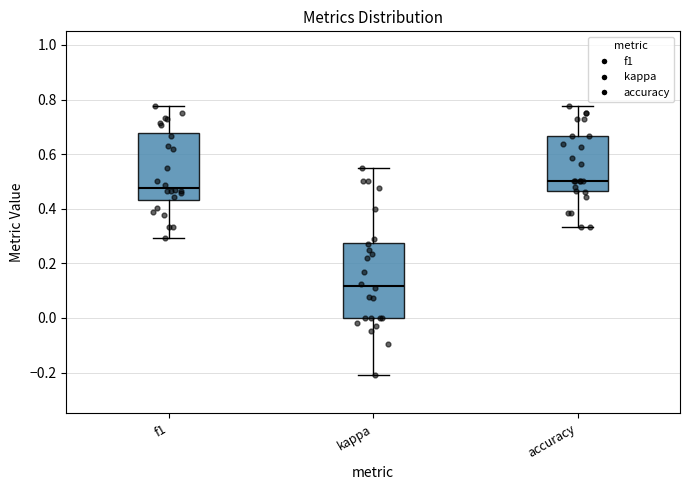

Which box's median line is the highest?

accuracy